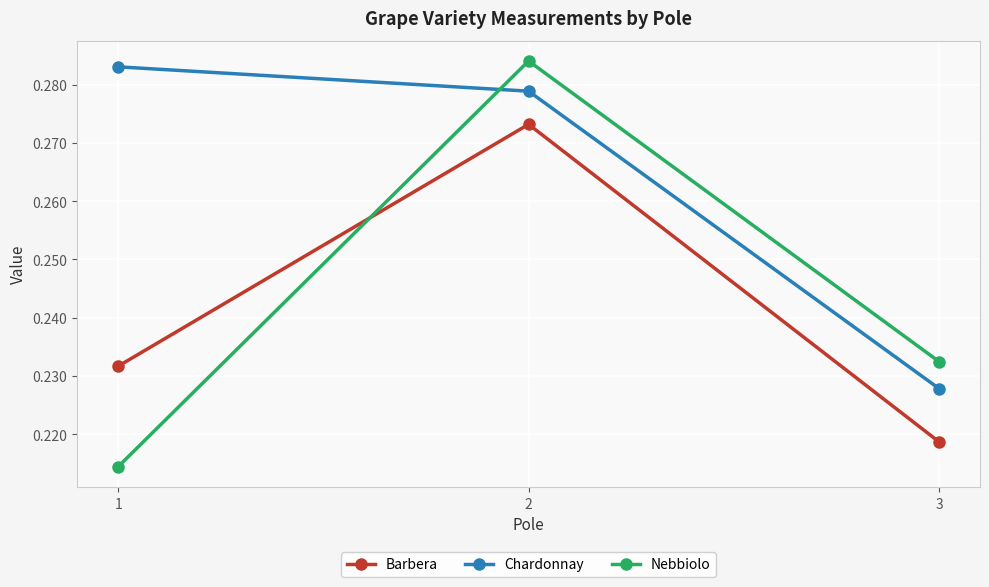

How many lines are shown in the chart?

3